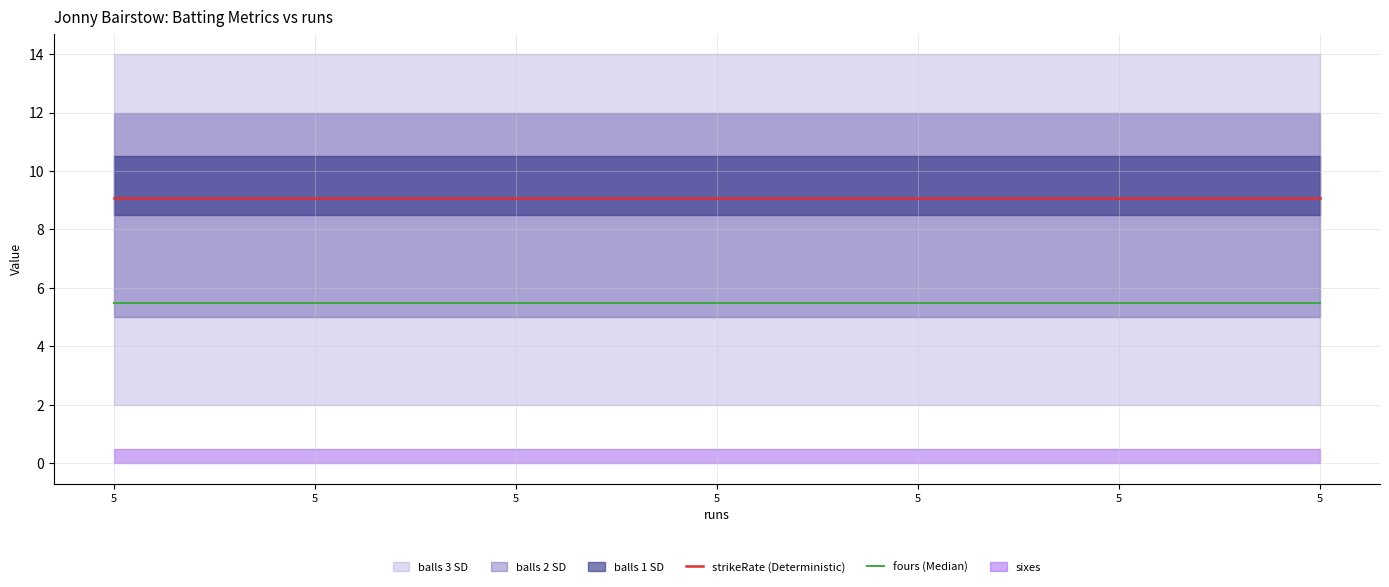

Reading left to right, what are all the values shown in this chart?

strikeRate (Deterministic): 9.1	9.1	9.1	9.1	9.1	9.1	9.1
fours (Median): 5.5	5.5	5.5	5.5	5.5	5.5	5.5